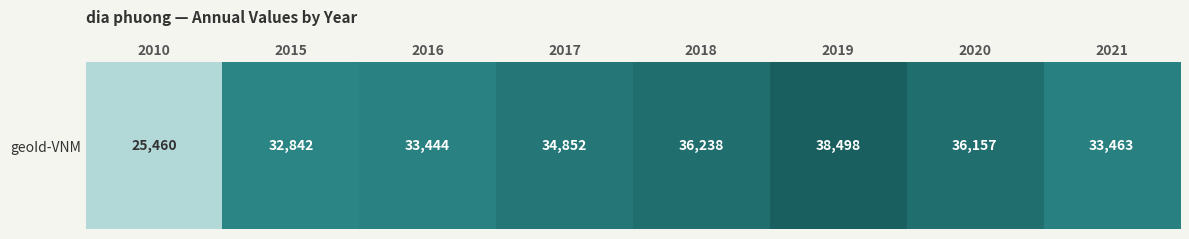

What is the difference between the values at 2020 and 2017?

1305